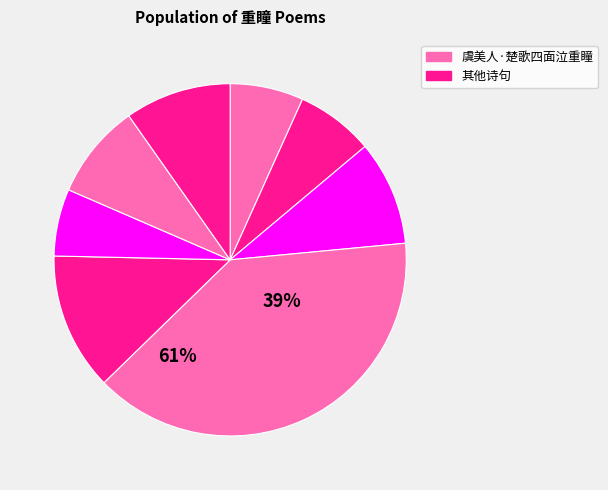

Combined, what portion of the pie is 秋晚杂兴·江东谁复识重瞳 and 斑竹·重瞳陟方时?

21.4%